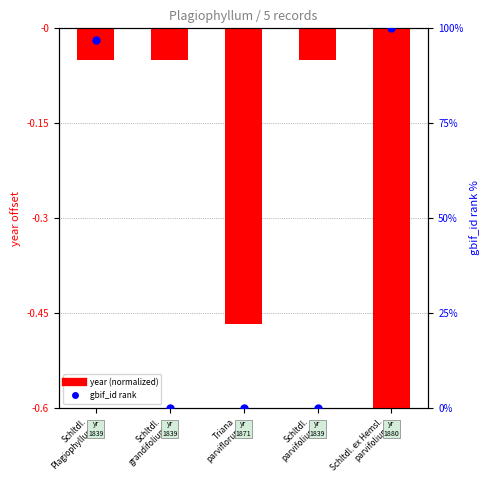

Which series has the largest total across all categories?

gbif_id rank